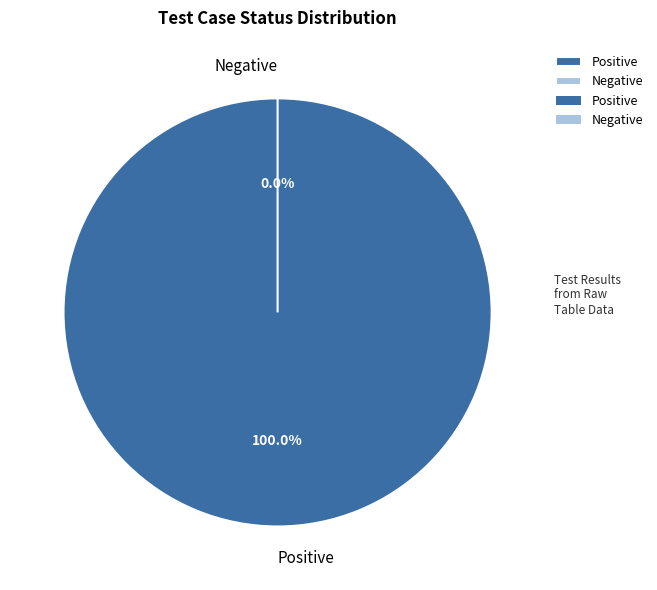

The Negative slice represents 0% of the pie. True or false?

True